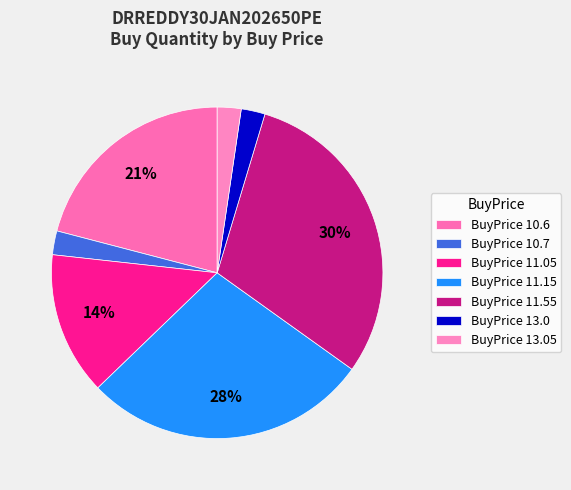

Which category has the biggest portion of the pie?

BuyPrice 11.55